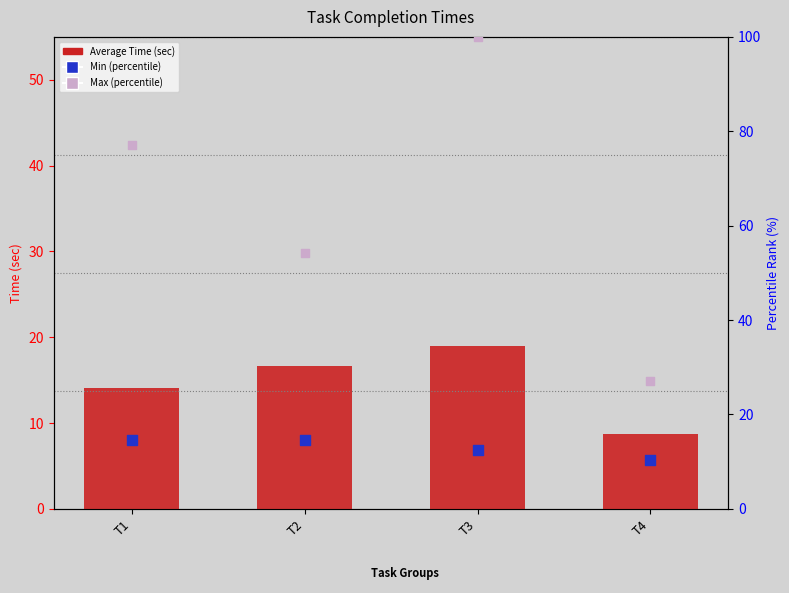

Which series has the largest total across all categories?

Max (percentile)